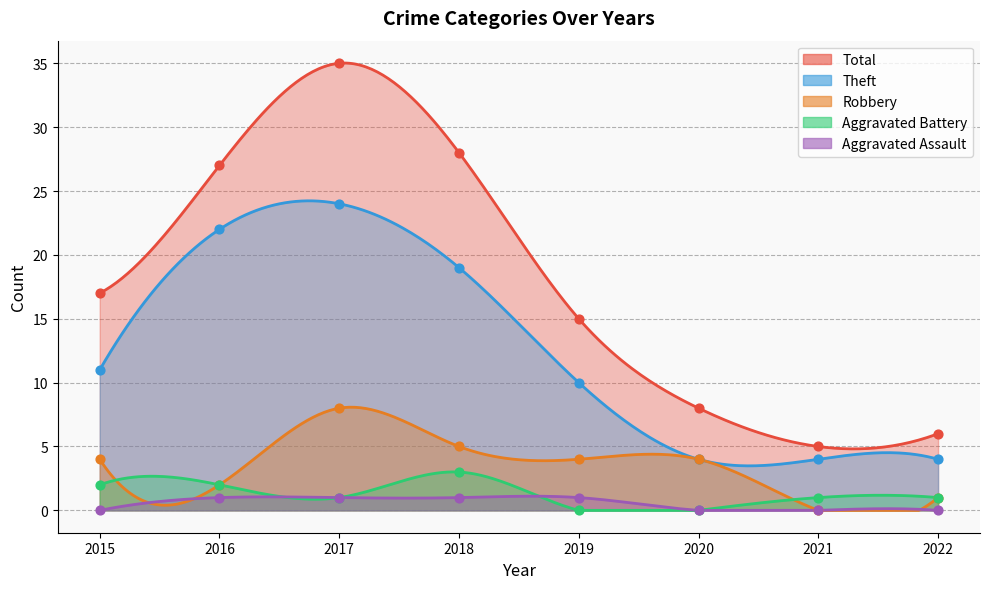

Which series contains the highest Y value?

Total